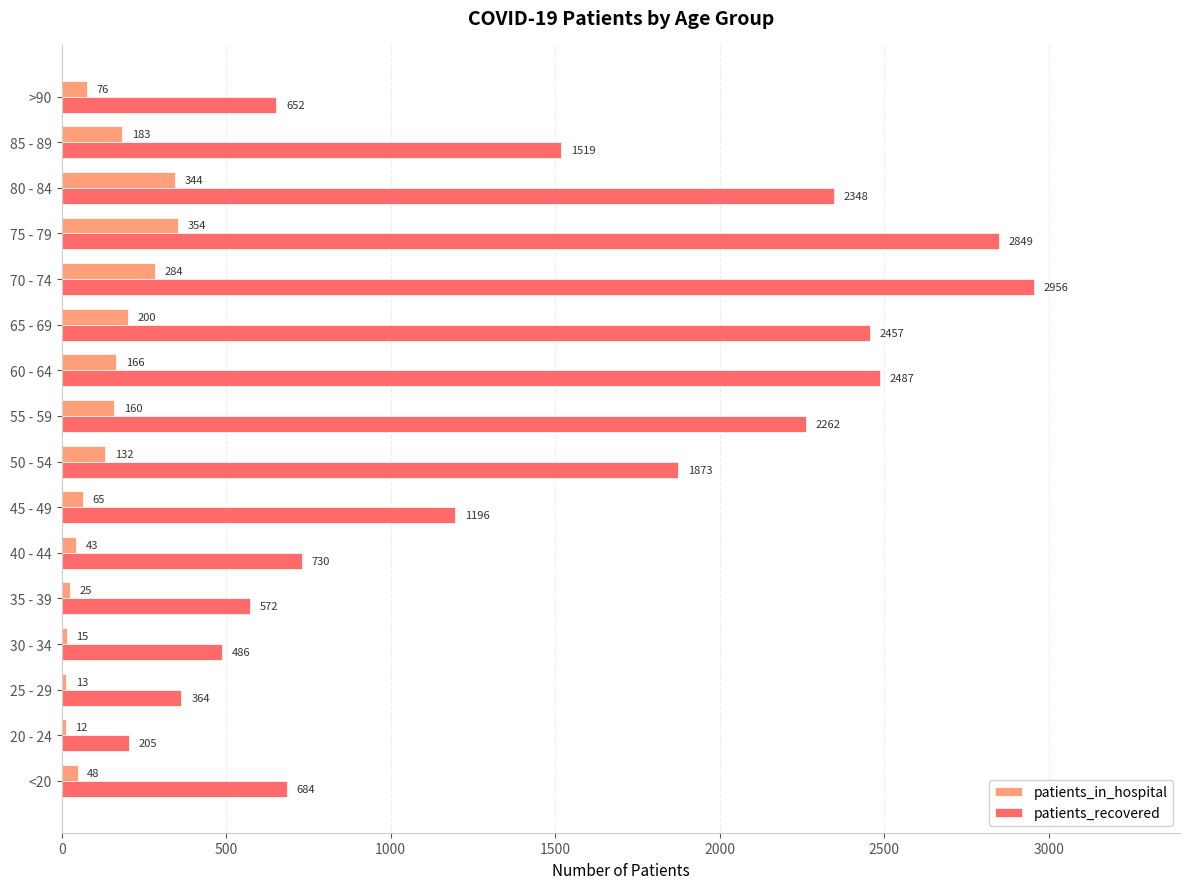

Count the number of data series in this chart.

2